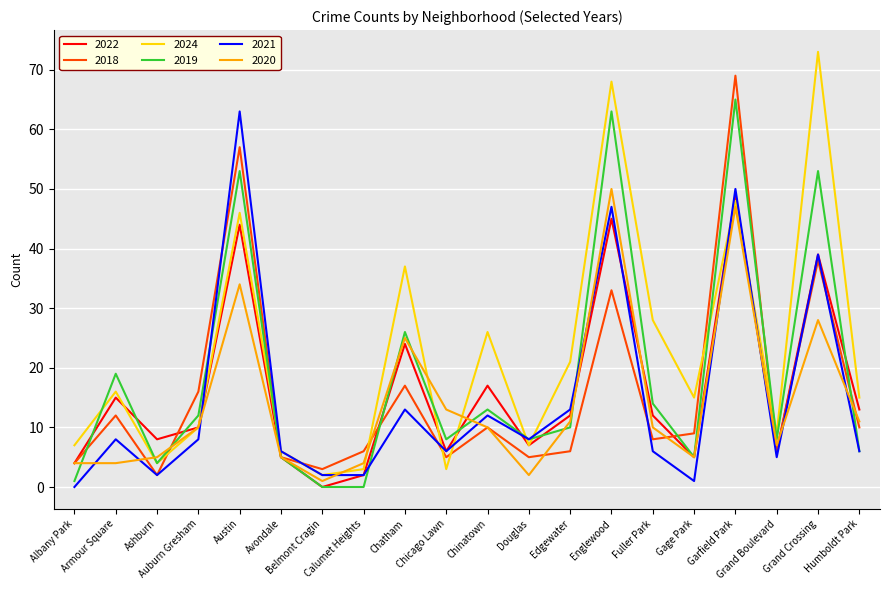

Which series has the largest total across all categories?

2024